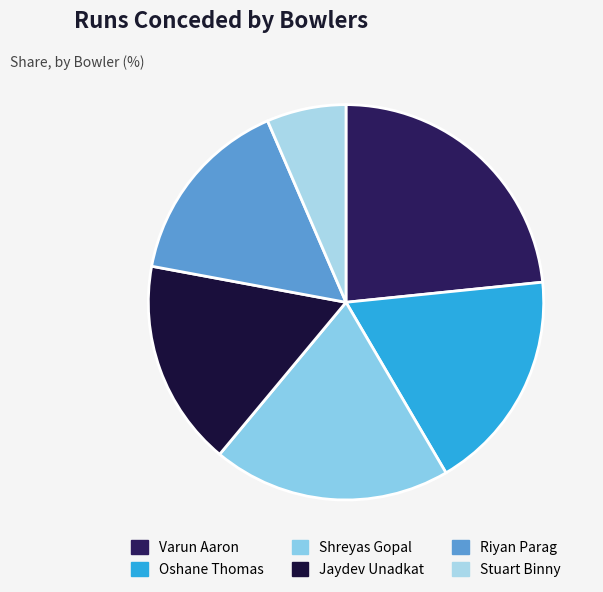

To the nearest percent, what is the combined percentage of Stuart Binny and Oshane Thomas?

25%